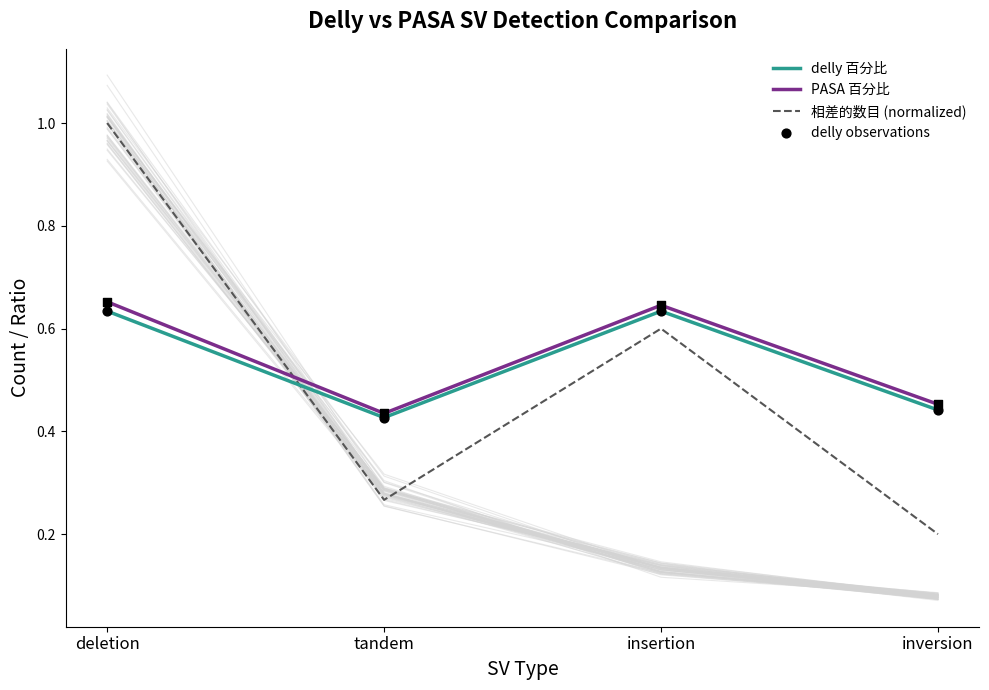

Which series has the largest Y range (max minus min)?

相差的数目 (normalized)